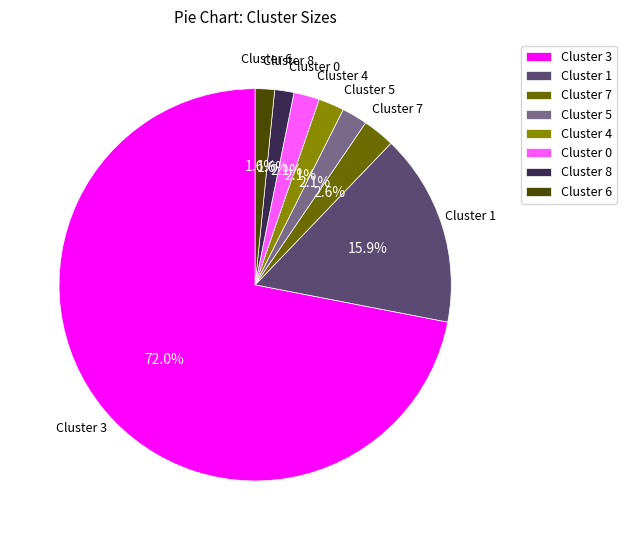

What percentage is the Cluster 0 slice, to the nearest percent?

2%